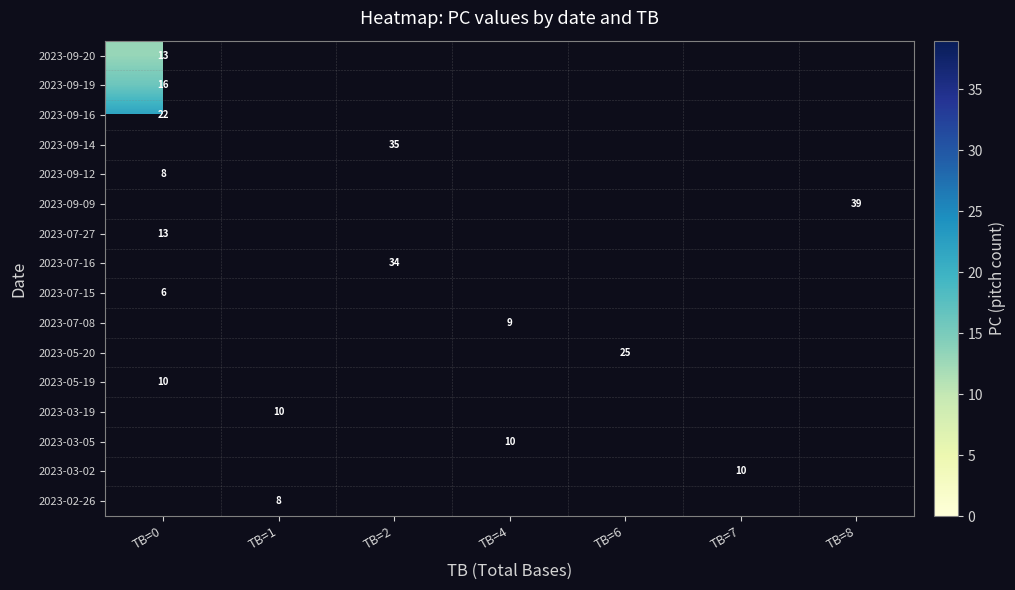

Is it true that 2023-09-20 equals 13 at TB=0?

True